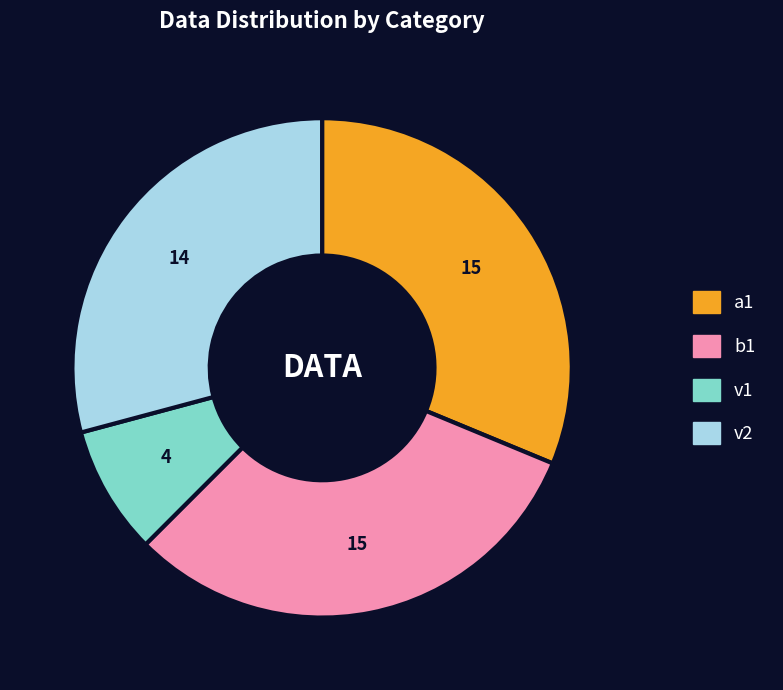

Is the sum of v2 and b1 greater than half?

Yes